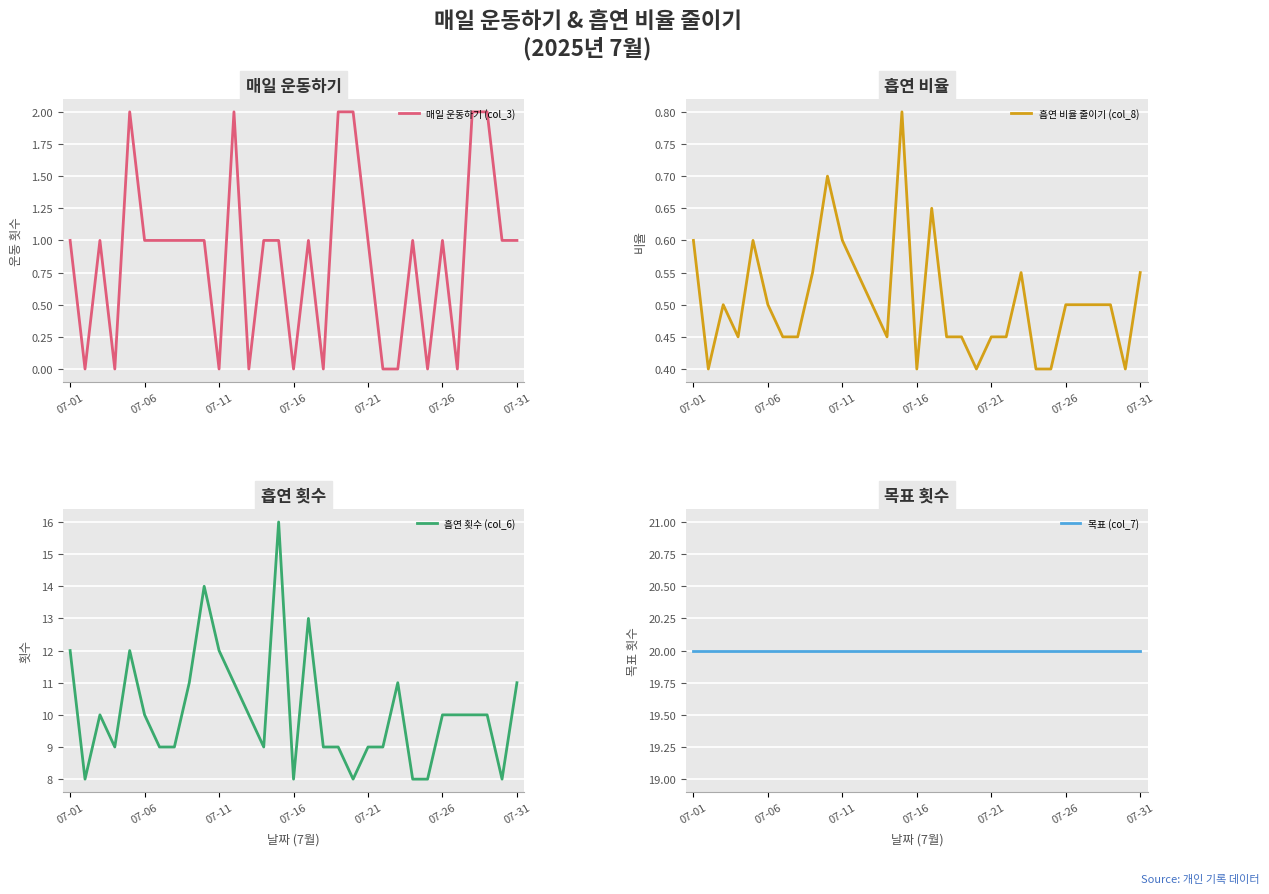

Does the chart display data point markers on the line(s)?

No